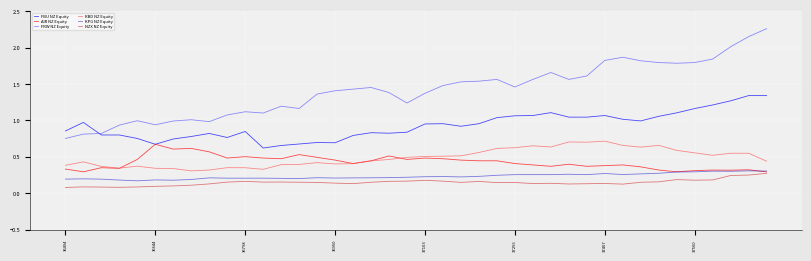

What is the sum of all AIR NZ Equity values?

17.0